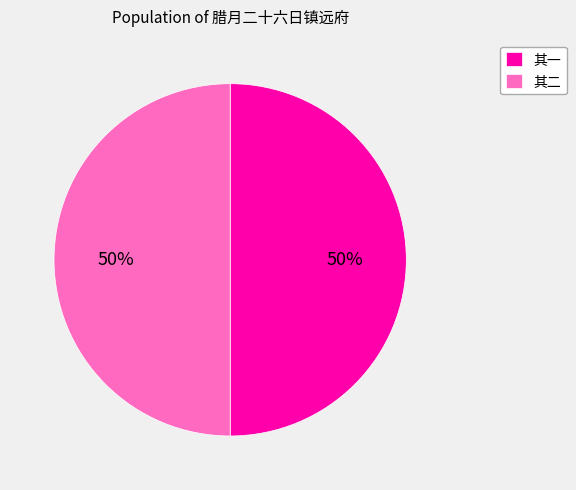

Approximately how many times larger is the value at 其一 compared to 其二?

1.0